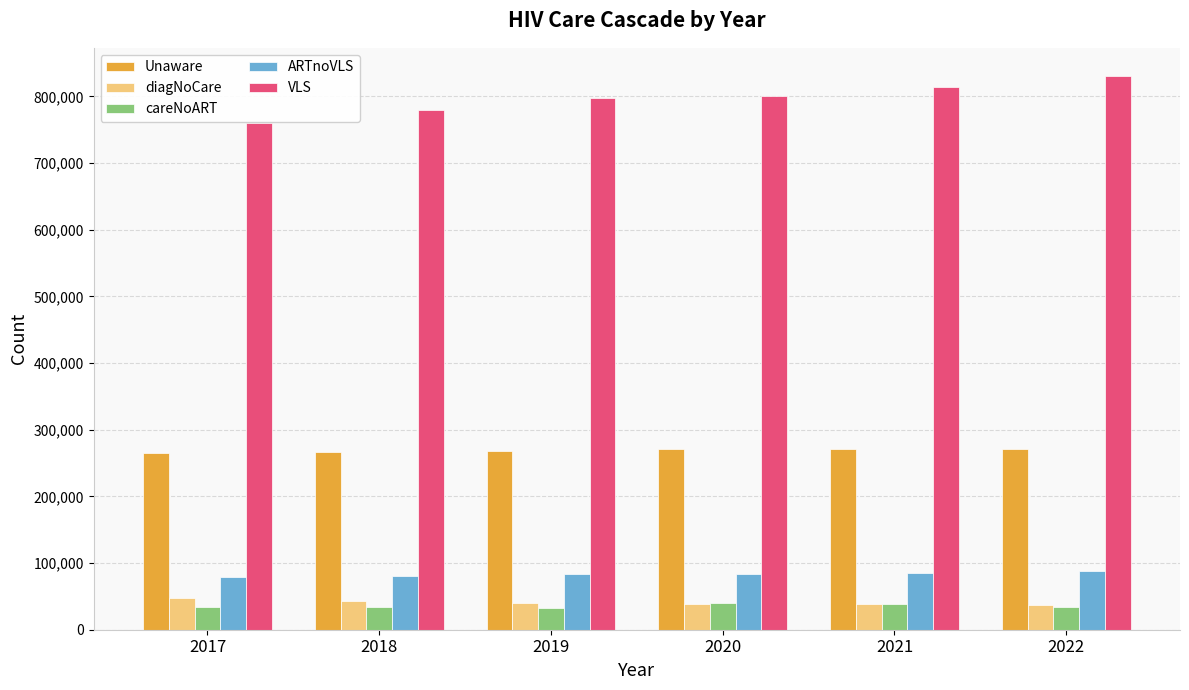

How many bars are there in total?

30